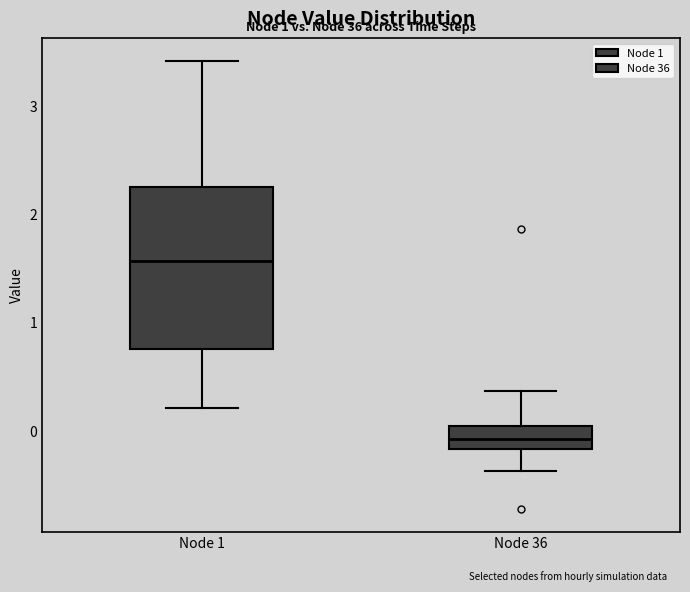

Reading left to right, read every box against the y-axis: the position of its median line, the range the box covers, and the ends of its whiskers. The values are not printed on the chart, so give them approximately, as read against the axis.

Node 1: median 1.6, box 0.8 to 2.2, whiskers 0.2 to 3.4
Node 36: median -0.1, box -0.2 to 0.0, whiskers -0.4 to 0.4